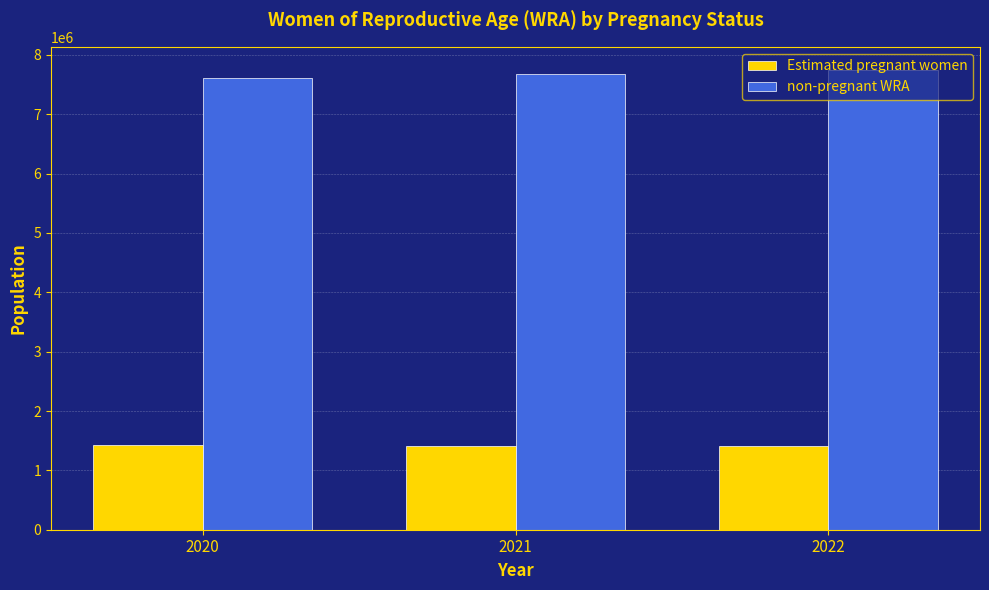

How many groups of bars are there?

3